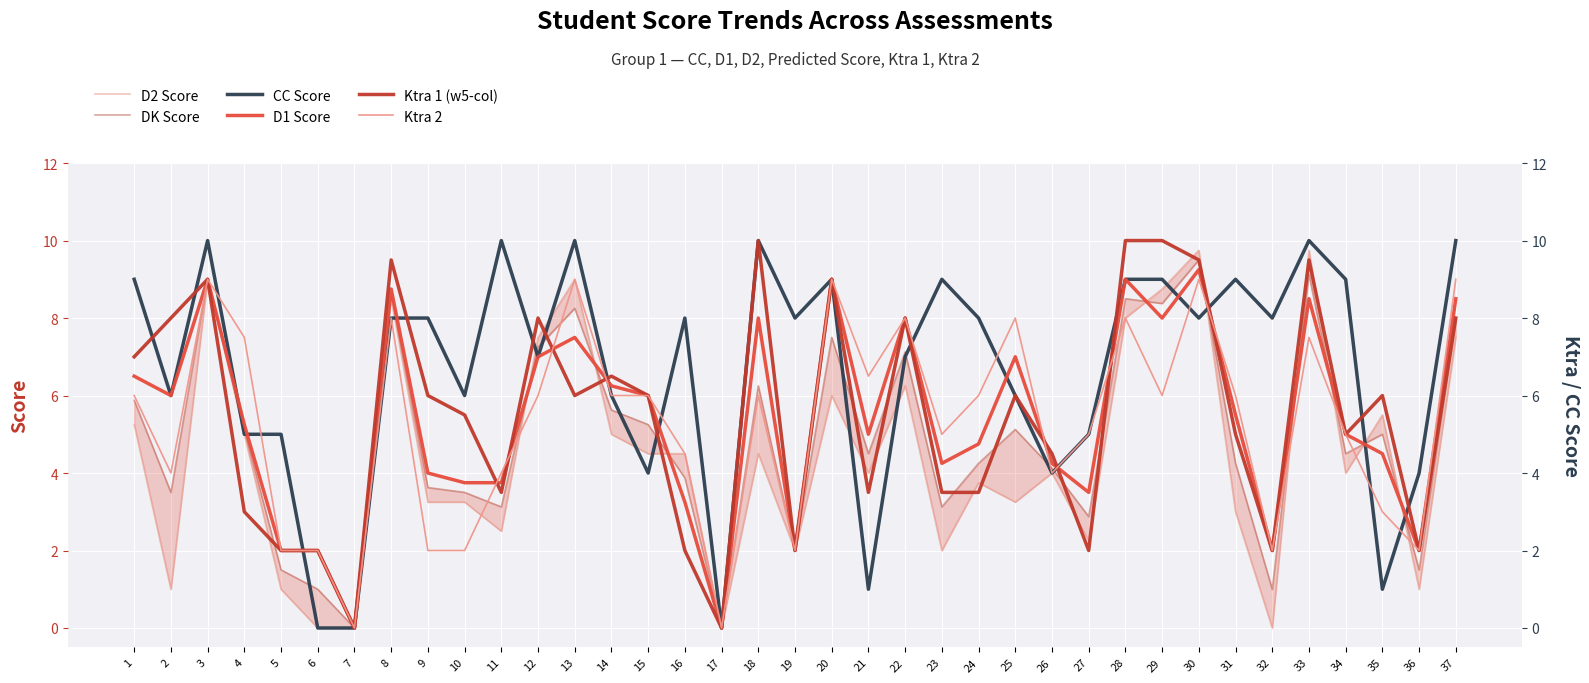

At which label is Ktra 2 closest to 4?

2